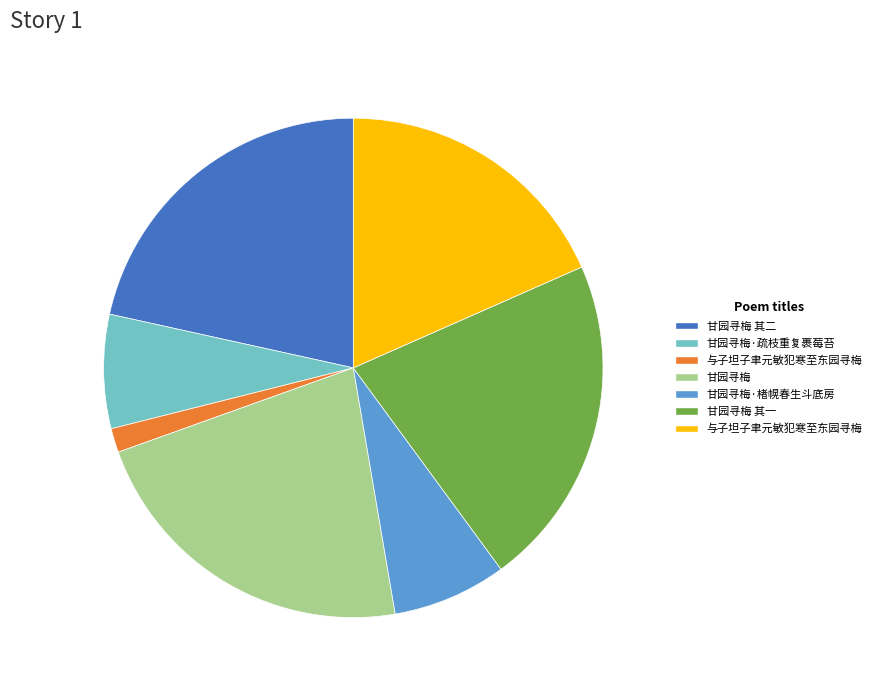

Is there any slice that represents more than half of the pie?

No